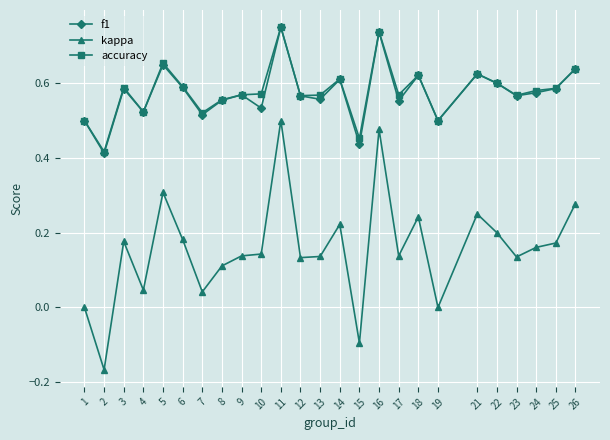

True or false: kappa has a value of 0.0 at 4.

True